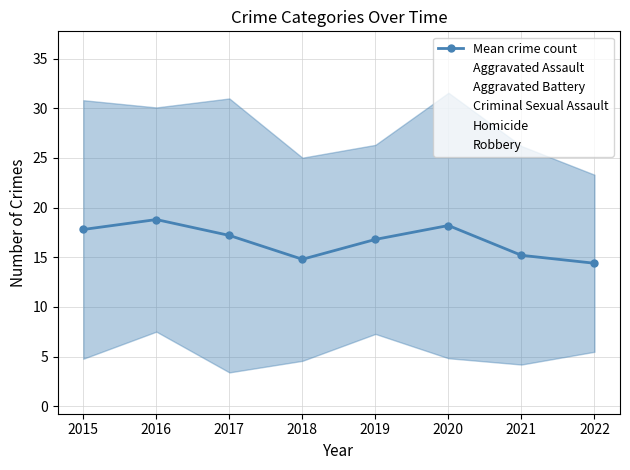

In Aggravated Battery, how many points are lower than both neighbors (excluding endpoints)?

2